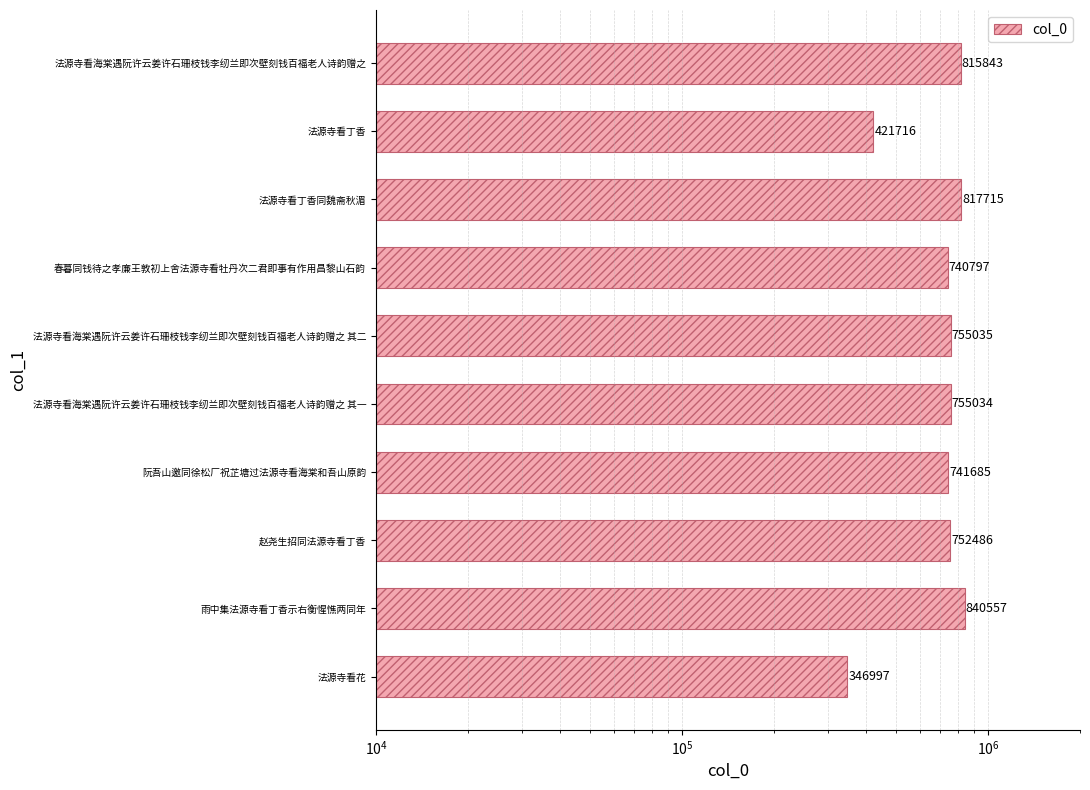

Are the bars horizontal?

Yes